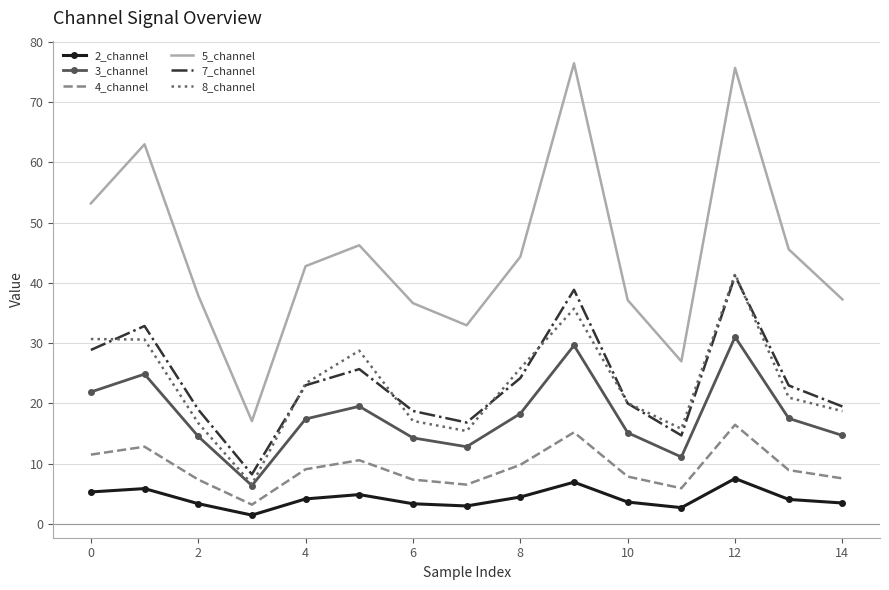

Which series has the largest total across all categories?

5_channel